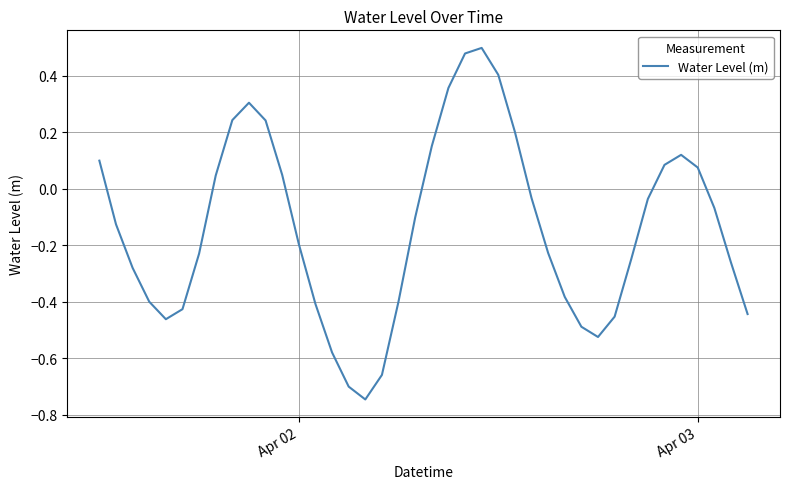

What is the difference between the maximum and minimum values?

1.2